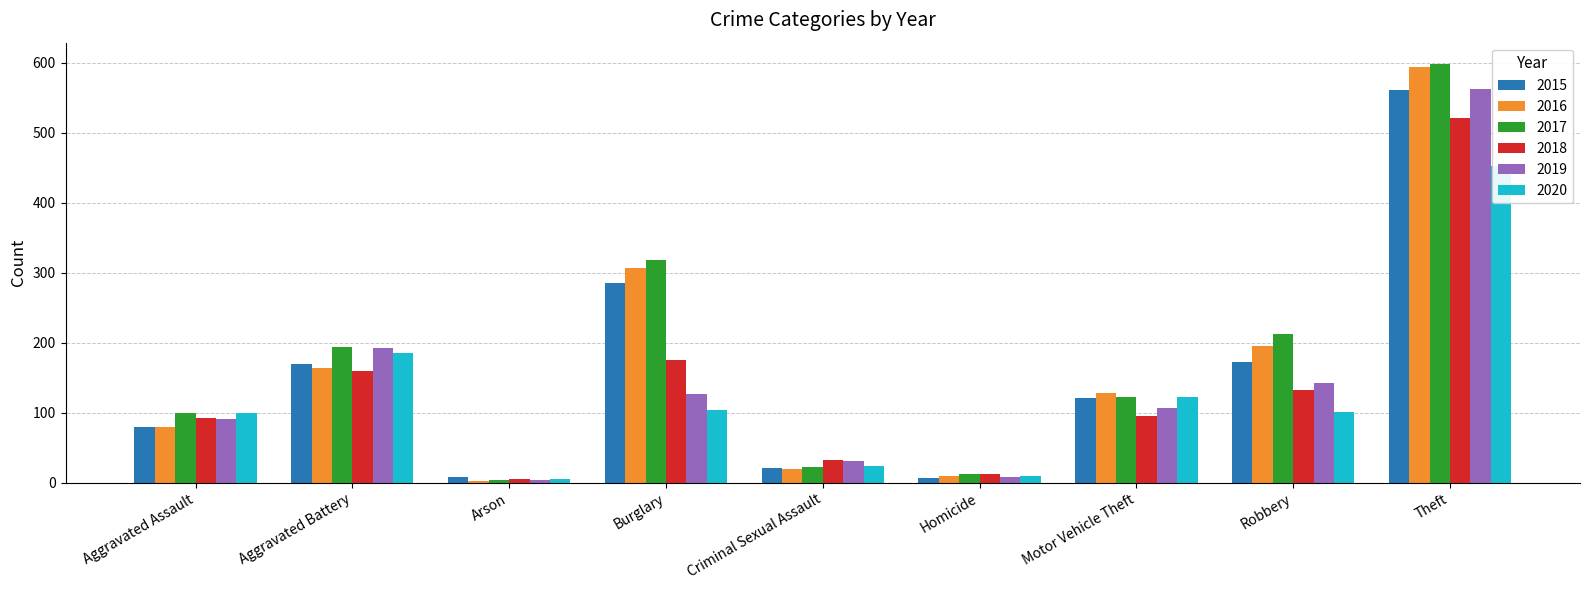

Reading right to left, extract all data points from this chart.

2015: Theft=561	Robbery=172	Motor Vehicle Theft=121	Homicide=7	Criminal Sexual Assault=21	Burglary=286	Arson=8	Aggravated Battery=169	Aggravated Assault=79
2016: Theft=594	Robbery=196	Motor Vehicle Theft=128	Homicide=10	Criminal Sexual Assault=20	Burglary=307	Arson=3	Aggravated Battery=164	Aggravated Assault=79
2017: Theft=599	Robbery=213	Motor Vehicle Theft=122	Homicide=13	Criminal Sexual Assault=23	Burglary=318	Arson=4	Aggravated Battery=194	Aggravated Assault=99
2018: Theft=521	Robbery=132	Motor Vehicle Theft=96	Homicide=12	Criminal Sexual Assault=33	Burglary=176	Arson=6	Aggravated Battery=160	Aggravated Assault=93
2019: Theft=563	Robbery=143	Motor Vehicle Theft=107	Homicide=8	Criminal Sexual Assault=31	Burglary=127	Arson=4	Aggravated Battery=193	Aggravated Assault=91
2020: Theft=453	Robbery=101	Motor Vehicle Theft=123	Homicide=9	Criminal Sexual Assault=24	Burglary=104	Arson=5	Aggravated Battery=186	Aggravated Assault=99